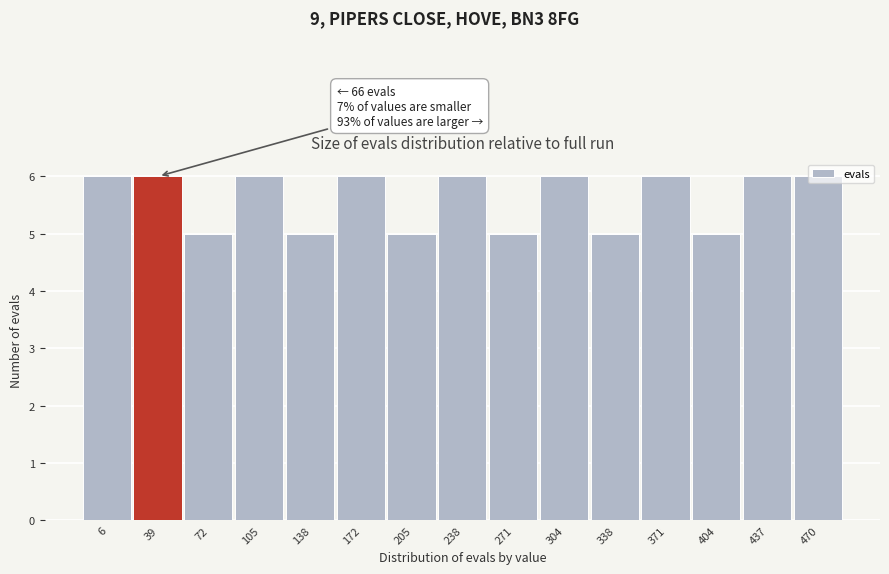

Which has a higher value, 172 or 404?

172